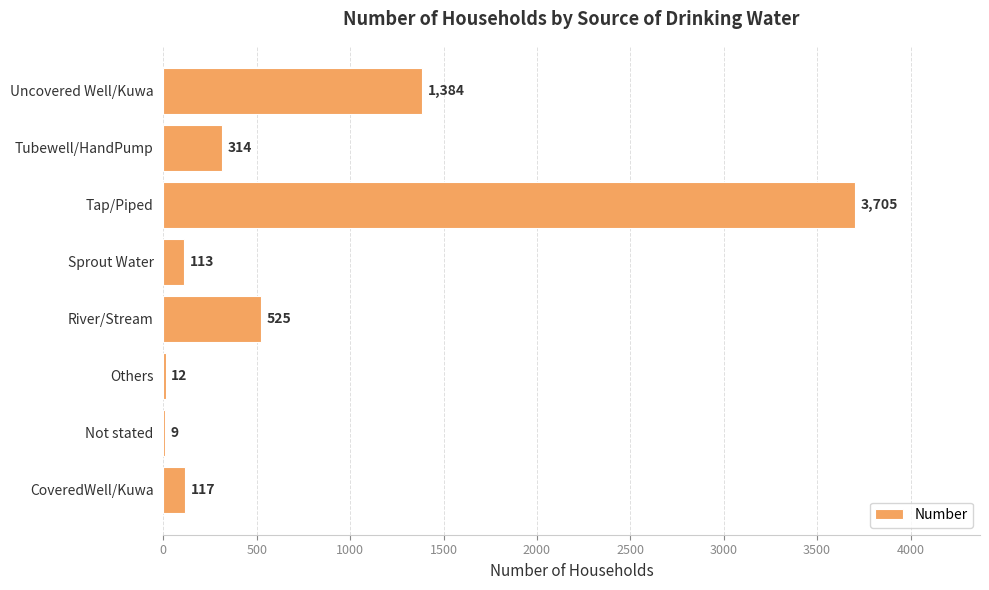

What is the greatest value displayed?

3705